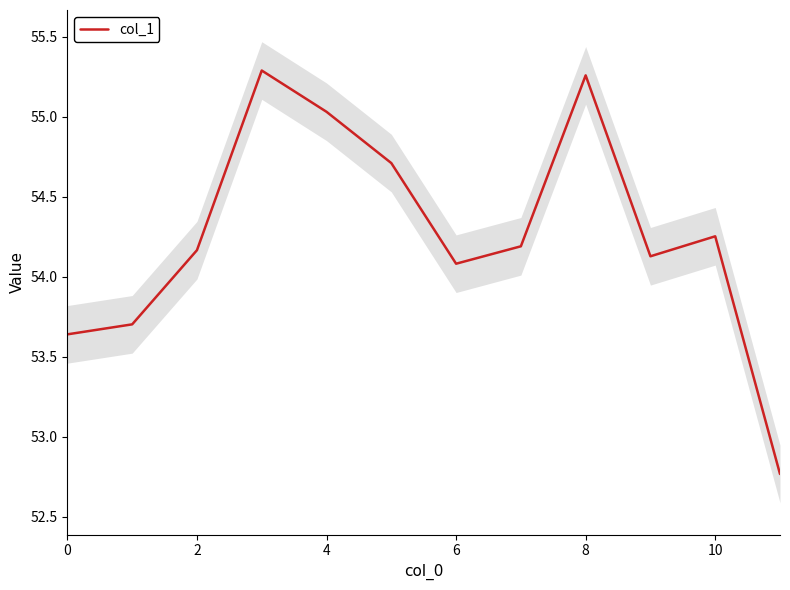

What is the difference between the maximum and minimum values?

2.5